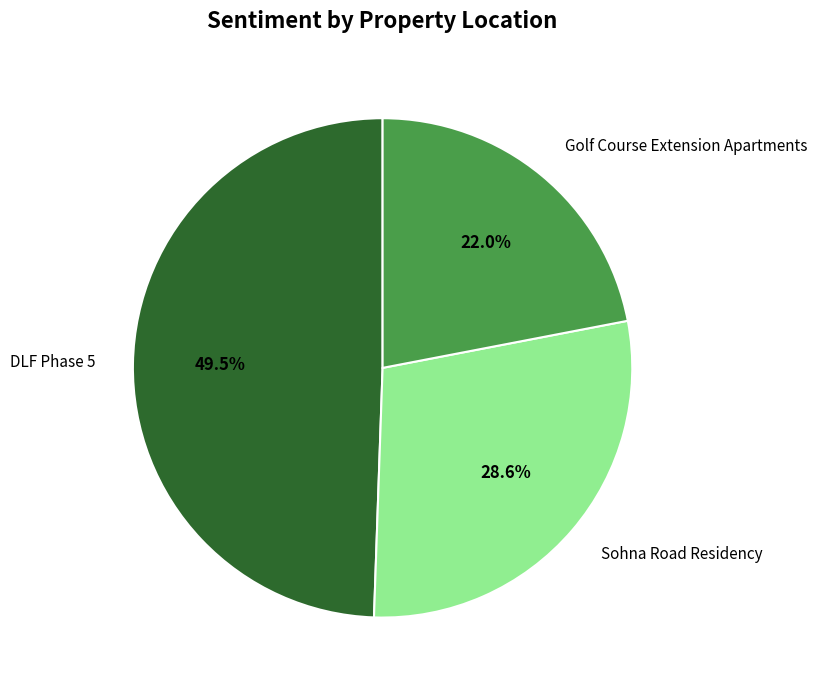

To the nearest percent, what percentage of the pie is Golf Course Extension Apartments?

22%